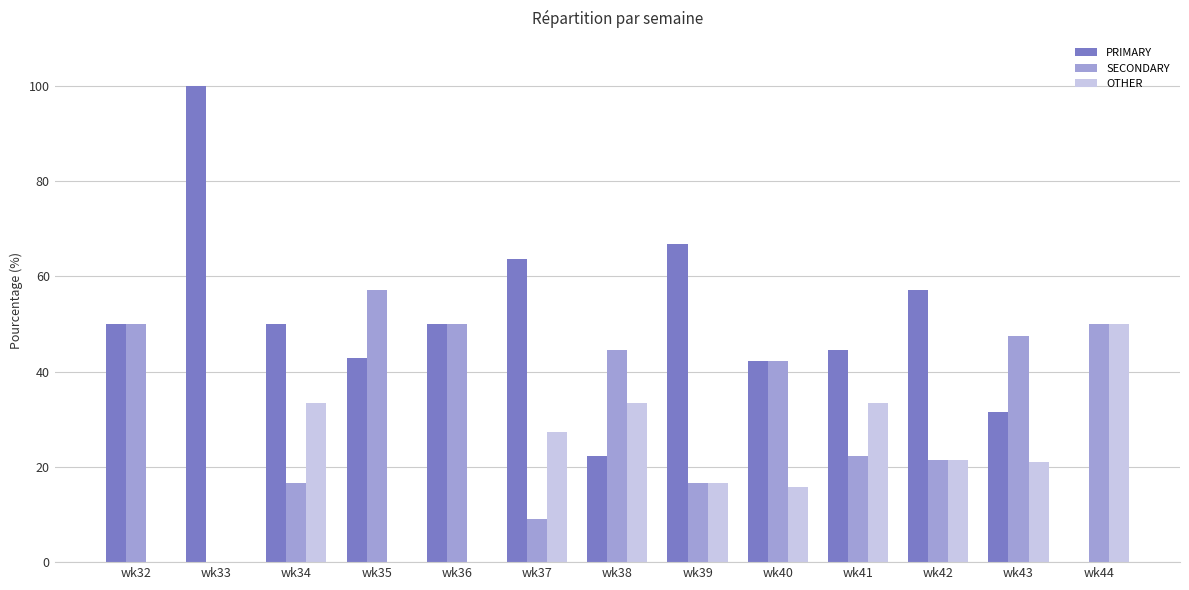

Are the bars horizontal?

No